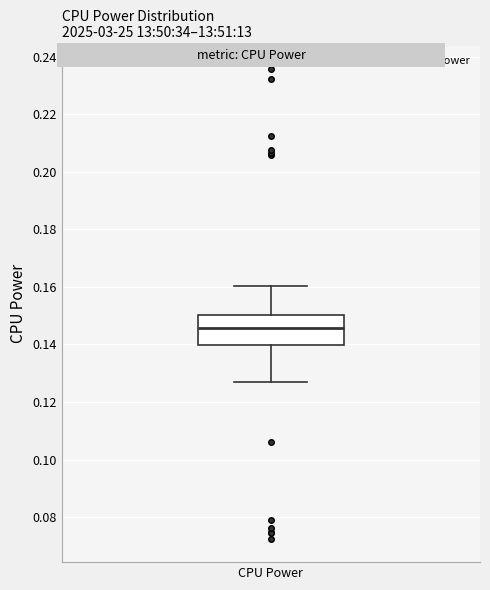

Where is the upper edge of the box for CPU Power on the y-axis? The values are not printed on the chart, so give them approximately, as read against the axis.

0.150